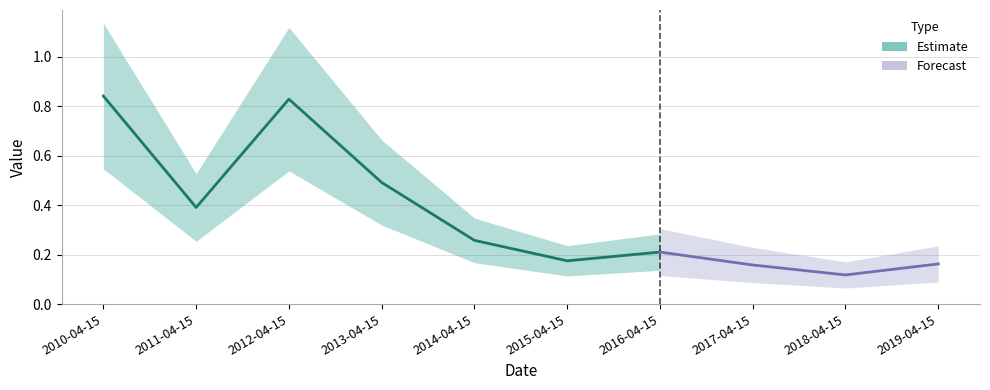

Is this an area chart (filled region under the line)?

No